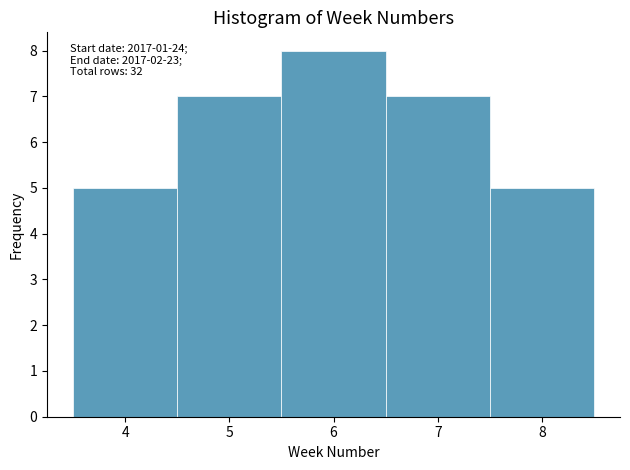

Which range on the x-axis has the tallest bar?

5.5 to 6.5